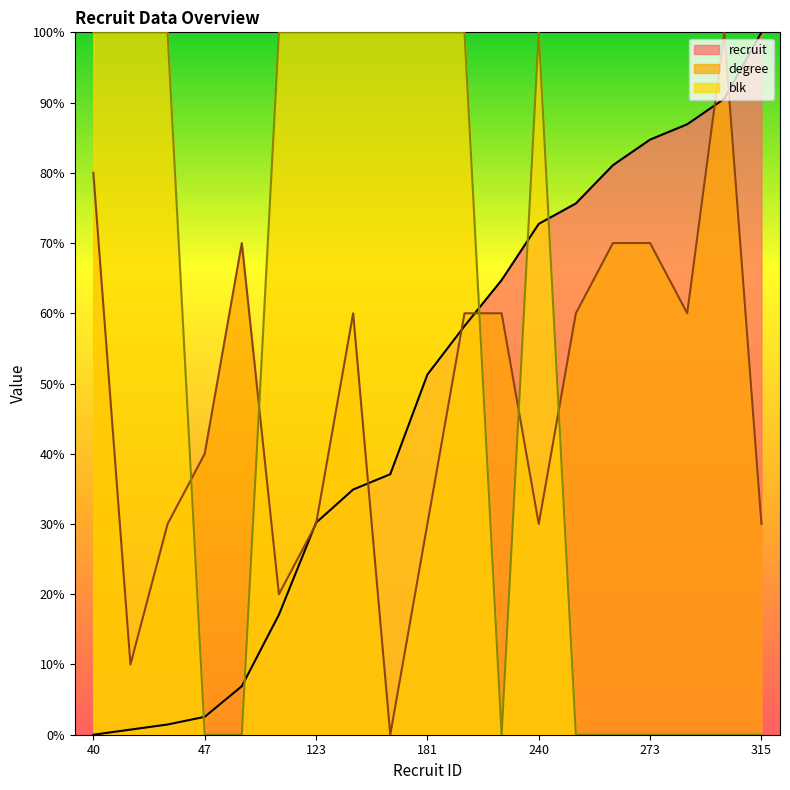

What is the sum of all recruit values?

896.7